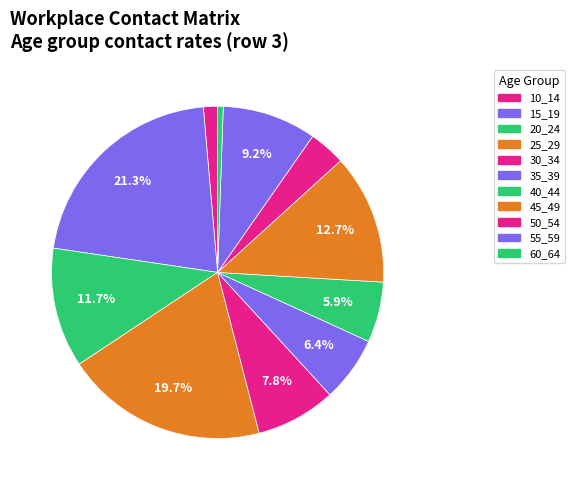

How many slices are in this pie chart?

11